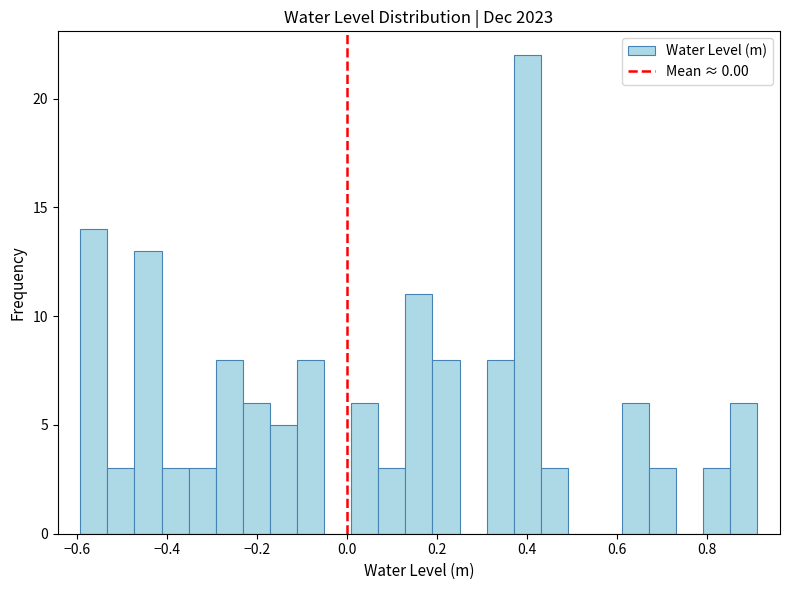

Around what value on the x-axis is the tallest bar? Give the approximate position of its centre, as read against the axis.

0.40